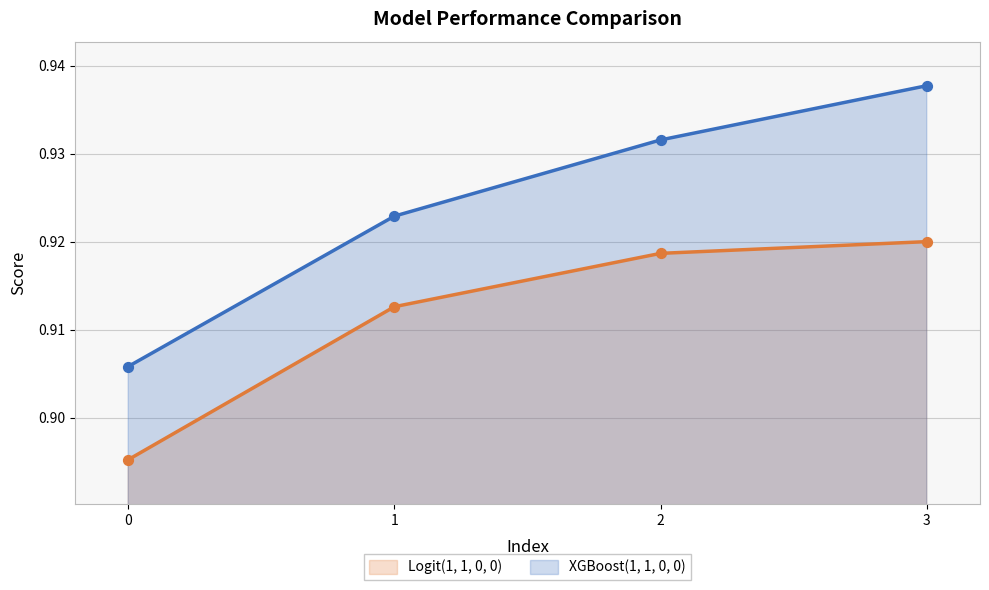

Which series has the largest Y range (max minus min)?

XGBoost(1, 1, 0, 0)